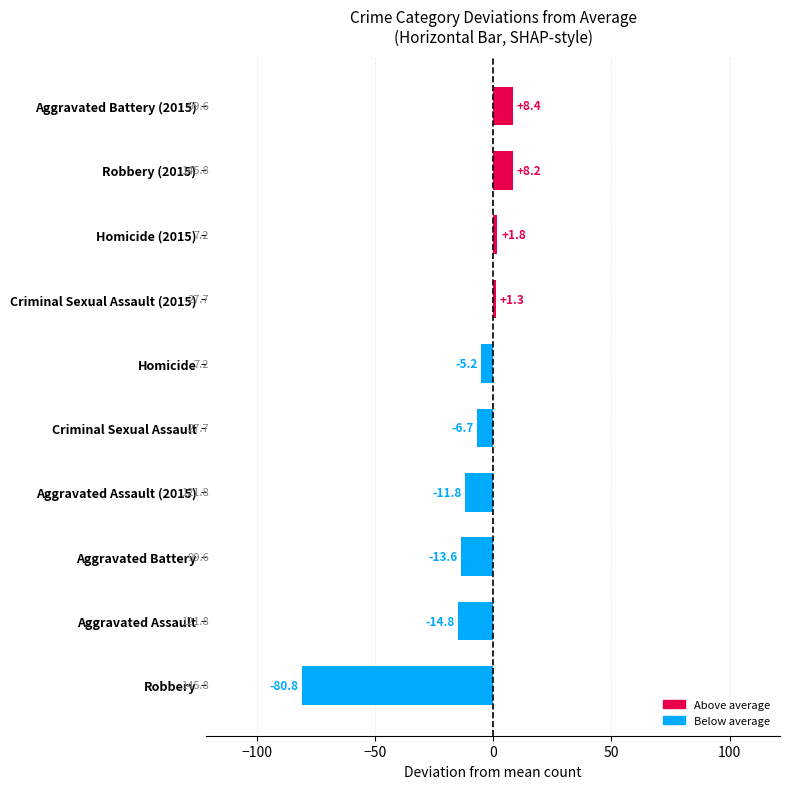

What is the average value?

-11.3